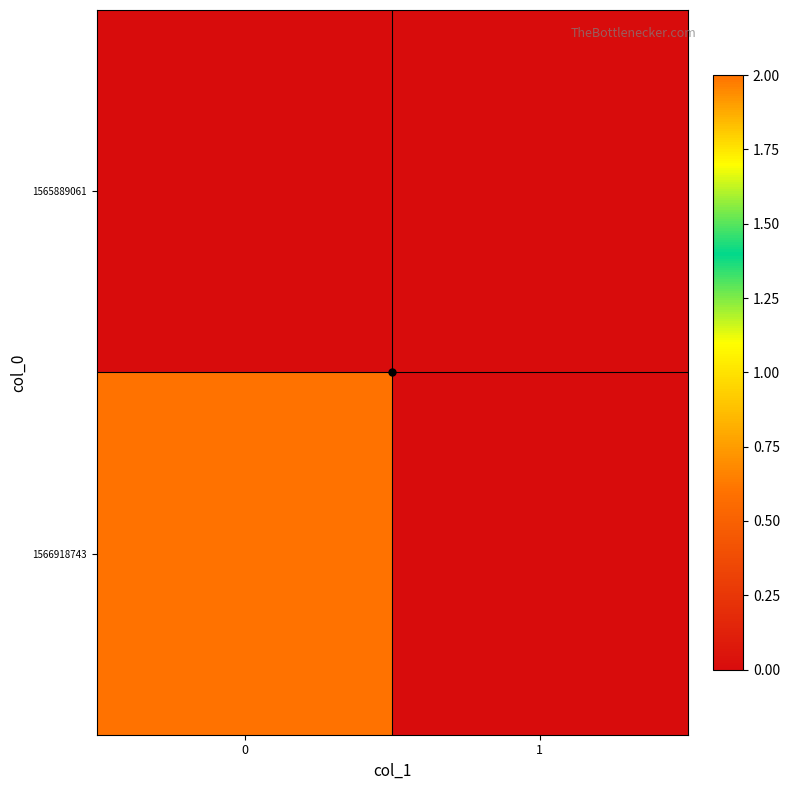

How many data points does each series have?

2